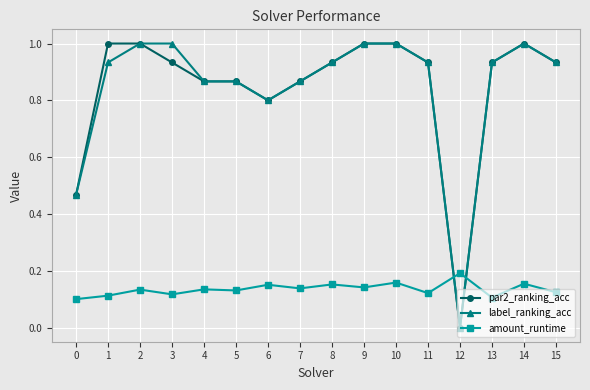

True or false: label_ranking_acc and amount_runtime intersect in this chart.

True